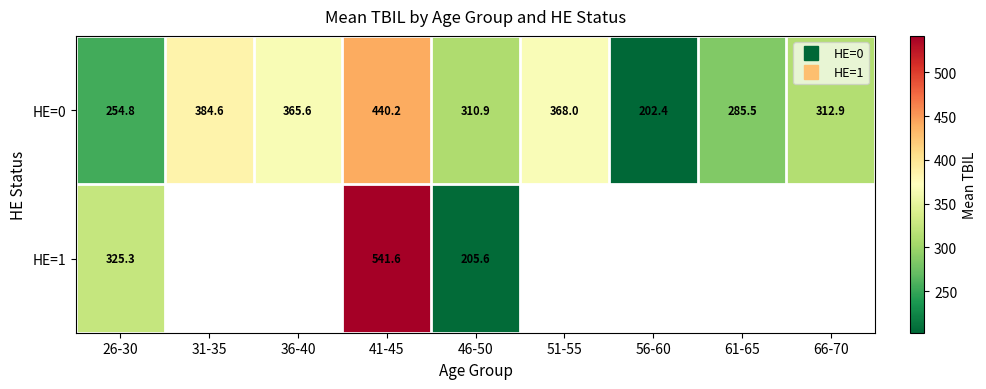

Rank the series by their maximum value, from lowest to highest.

HE=0, HE=1